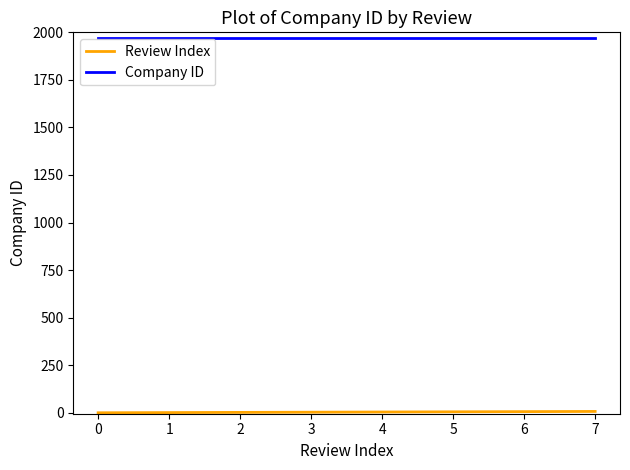

Which series has the largest total across all categories?

Company ID